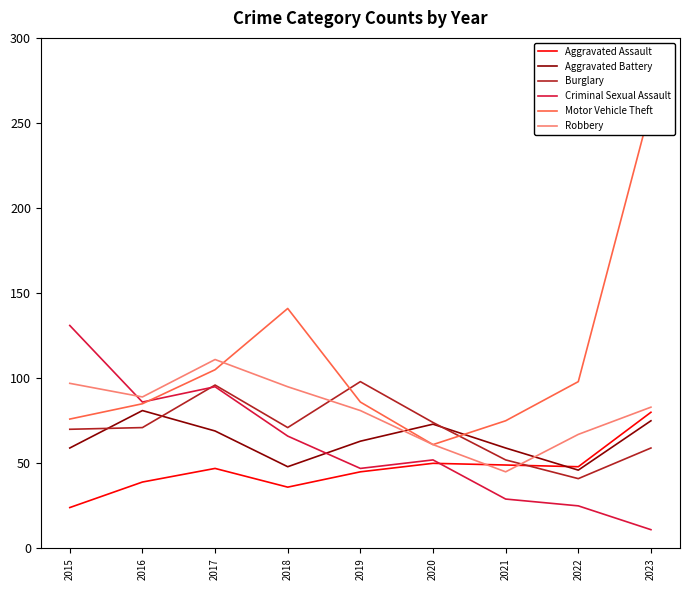

True or false: Criminal Sexual Assault and Burglary intersect in this chart.

True